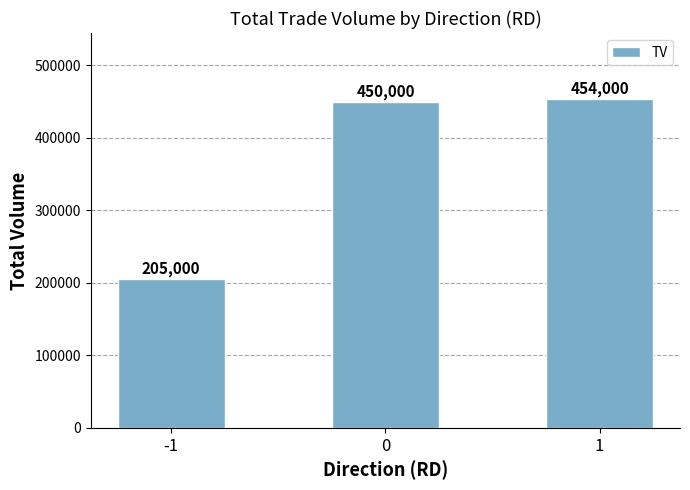

True or false: the data shows 205000 at -1.

True